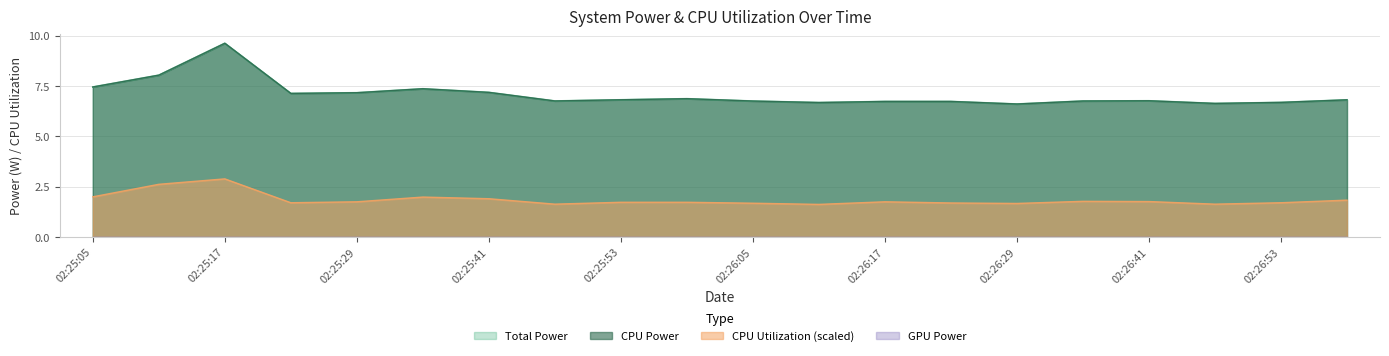

Reading left to right, what are all the values shown in this chart?

Total Power: 7.5	8.0	9.6	7.1	7.2	7.4	7.2	6.8	6.8	6.9	6.8	6.7	6.7	6.7	6.6	6.8	6.8	6.6	6.7	6.8
CPU Power: 7.5	8.0	9.6	7.1	7.2	7.4	7.2	6.8	6.8	6.9	6.8	6.7	6.7	6.7	6.6	6.8	6.8	6.6	6.7	6.8
CPU Utilization: 2.0	2.6	2.9	1.7	1.7	2.0	1.9	1.6	1.7	1.7	1.7	1.6	1.7	1.7	1.7	1.8	1.8	1.6	1.7	1.8